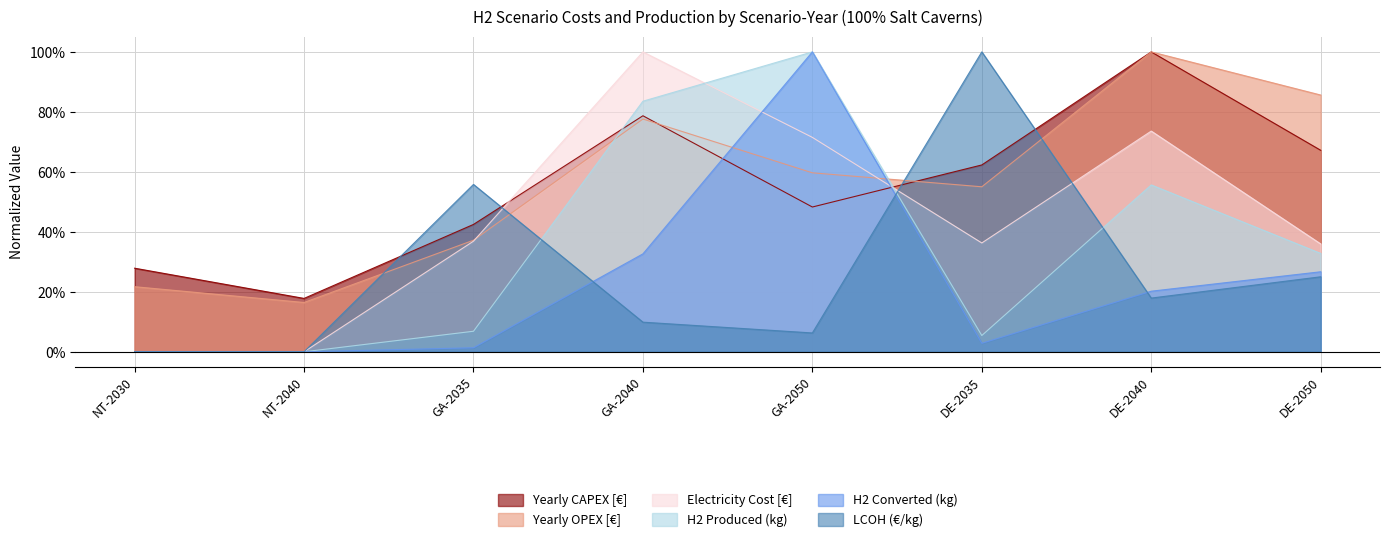

At which category does Electricity Cost [€] reach its first local valley?

DE-2035